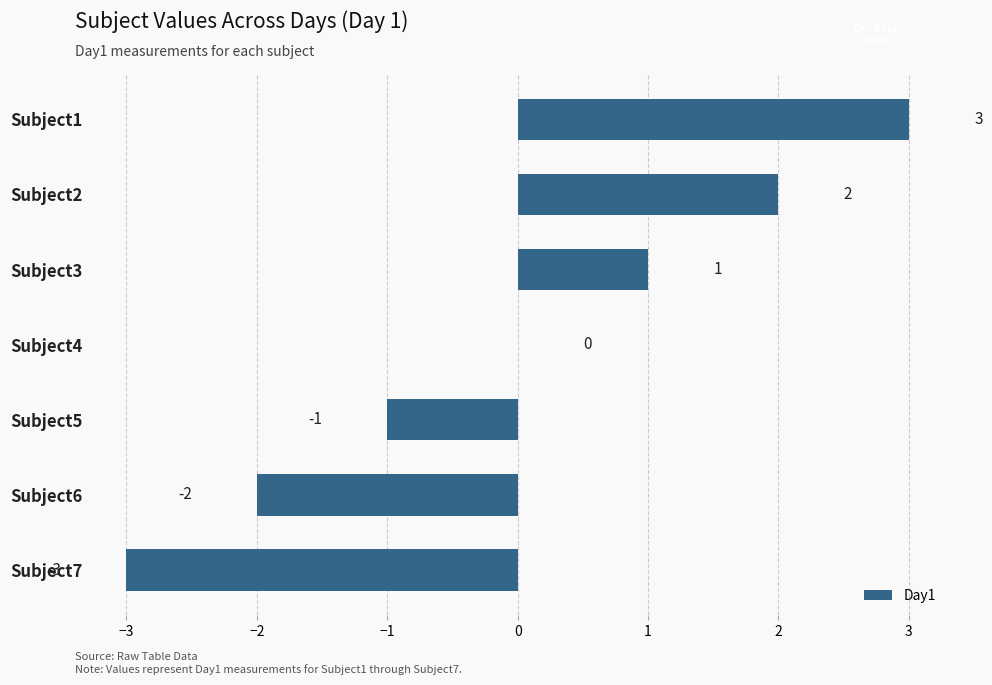

Where is the data nearest to the value 0?

Subject4